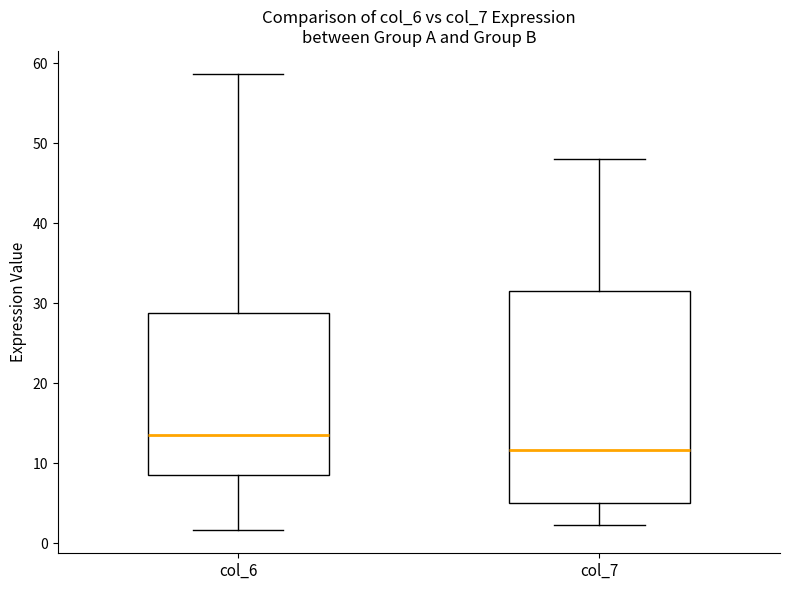

Which box has the lowest median line?

col_7